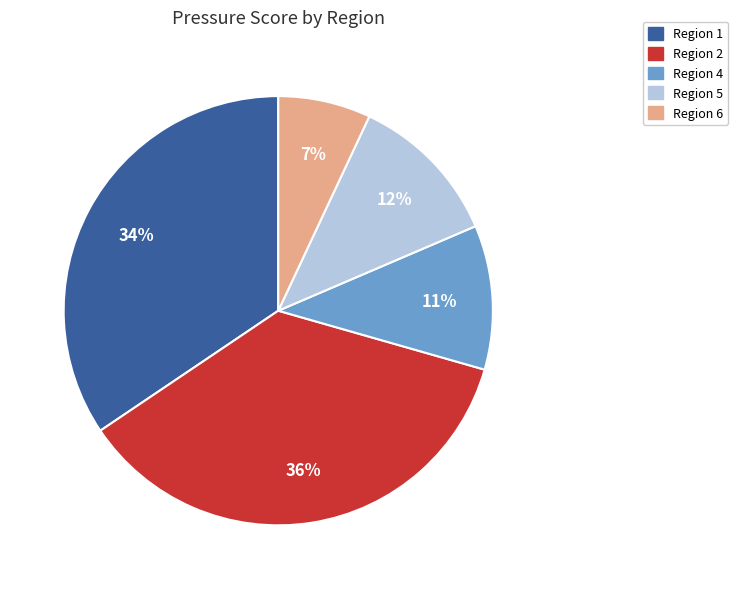

Which slice is the smallest?

Region 6